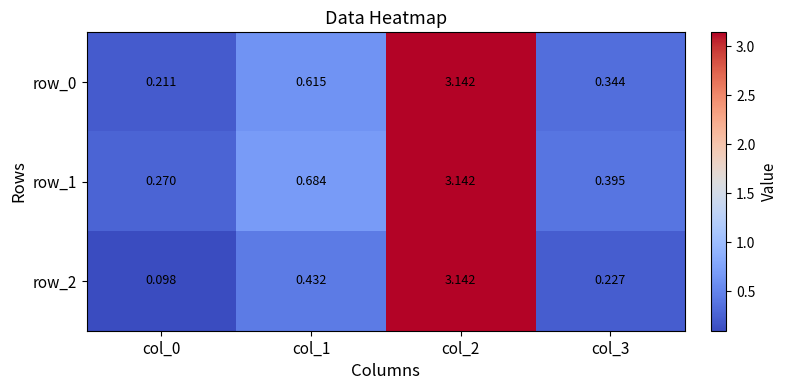

Which series has the widest spread of values?

row_2